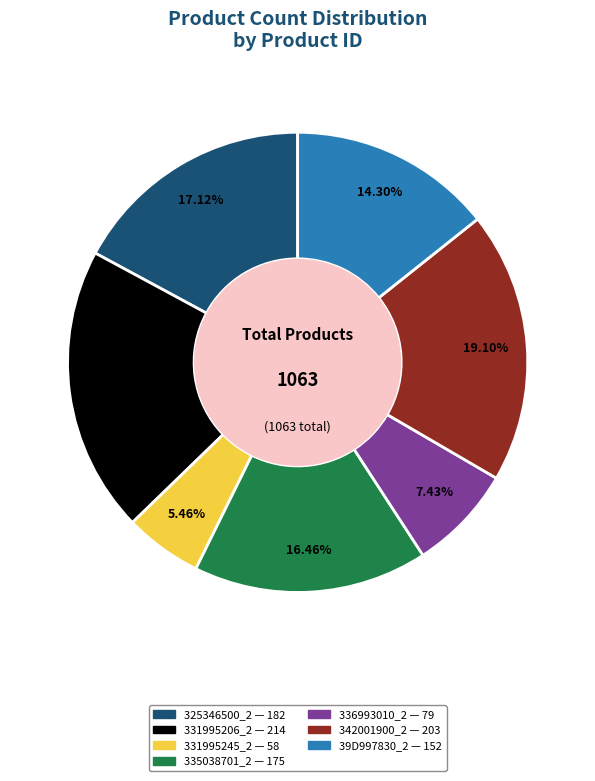

Rank the categories by value from highest to lowest.

331995206_2, 342001900_2, 325346500_2, 335038701_2, 39D997830_2, 336993010_2, 331995245_2